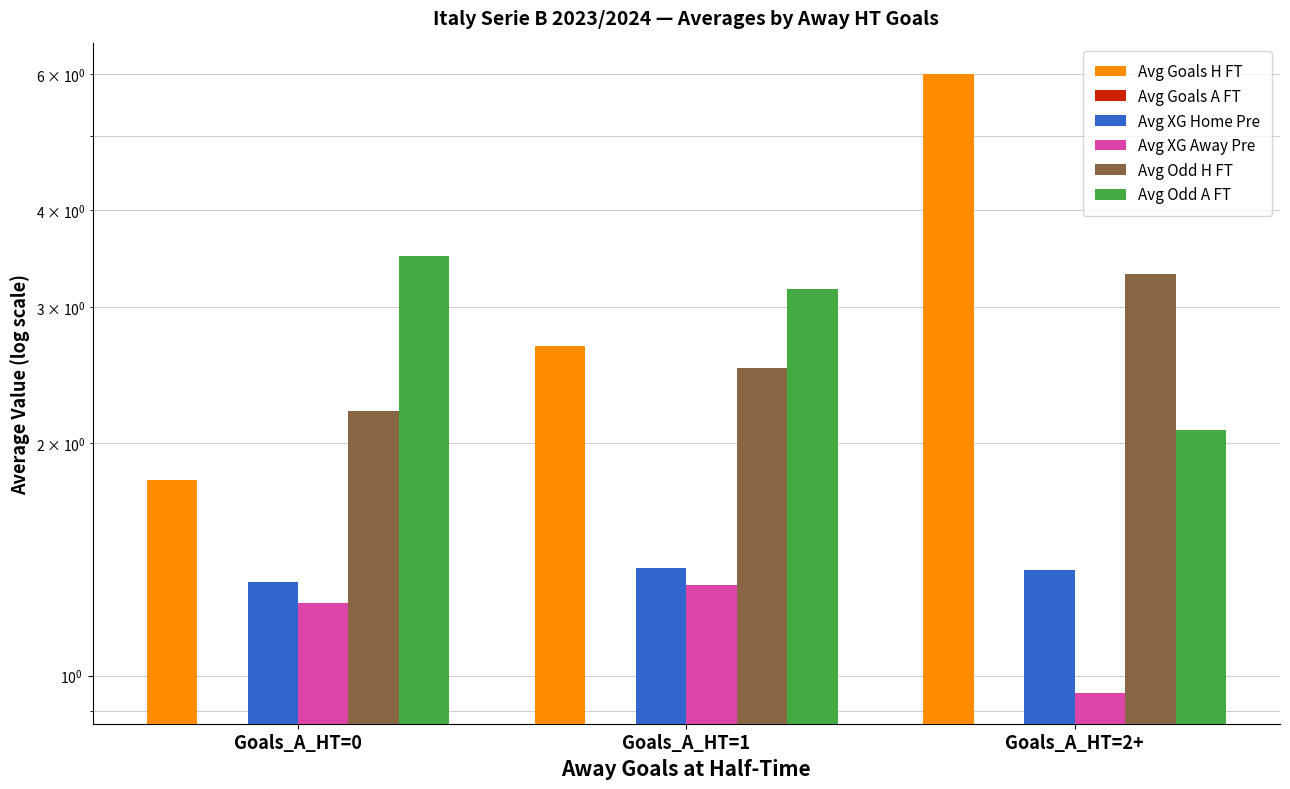

Which series has the widest spread of values?

Avg Goals H FT